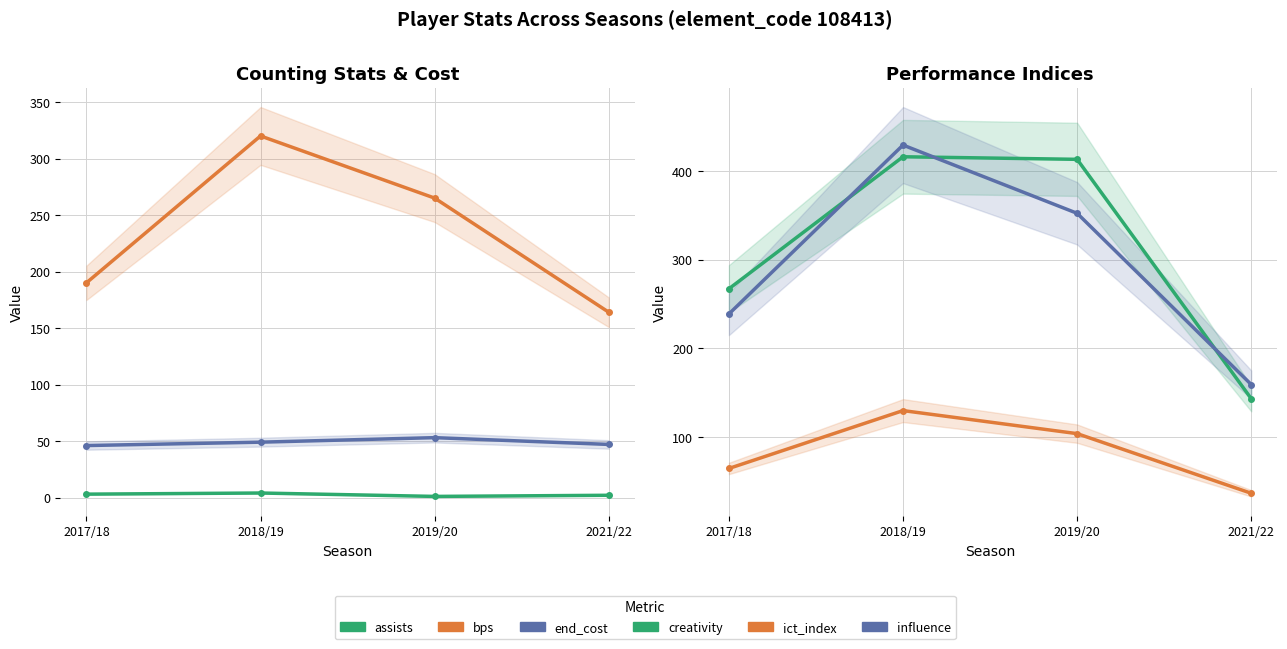

What is the average value of the end_cost series?

48.8